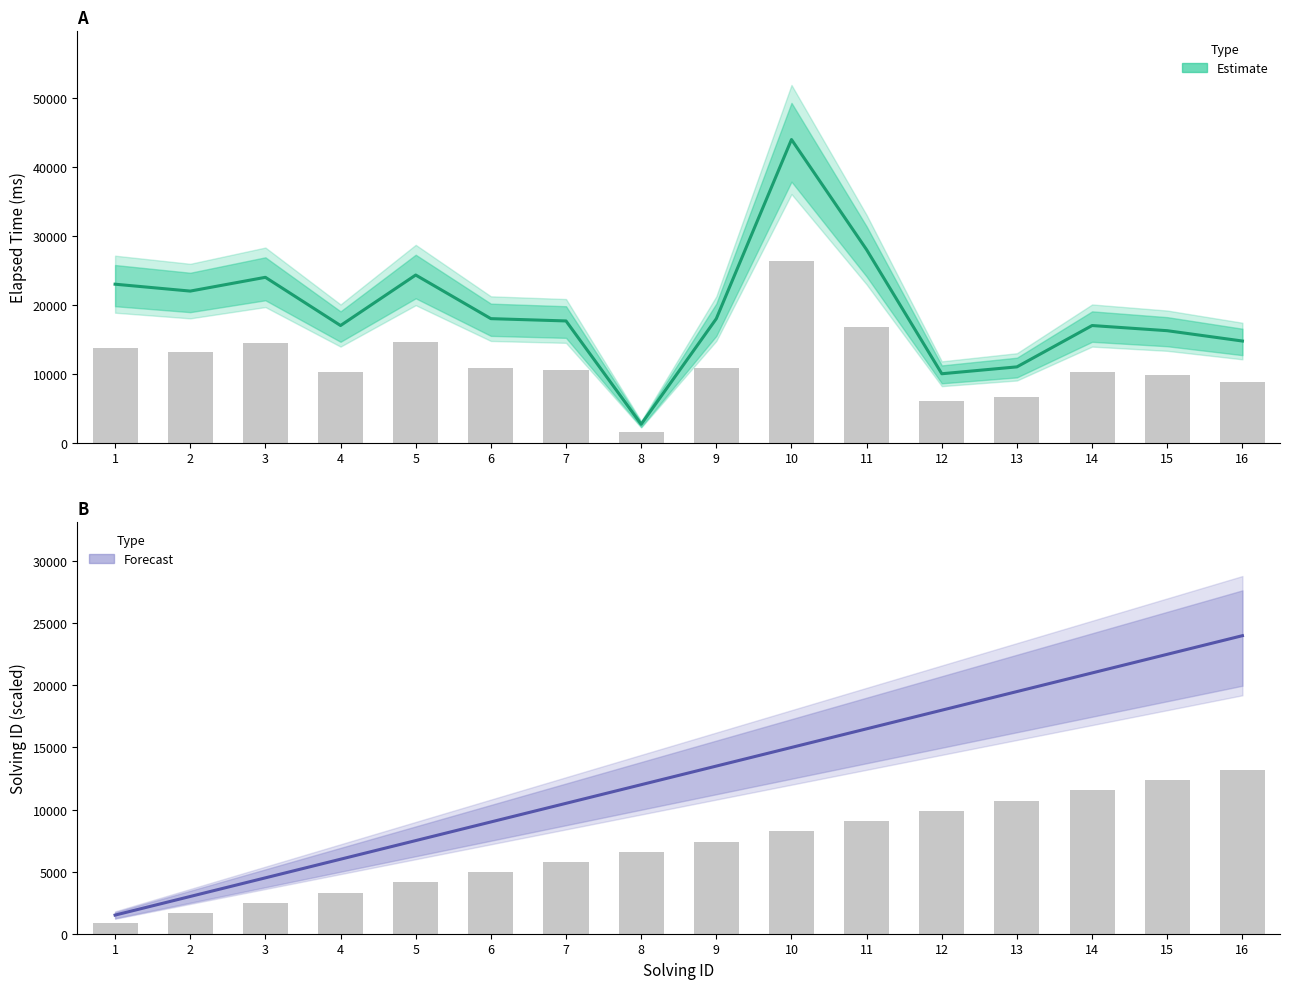

List the labels in order of solving_id value, smallest first.

1, 2, 3, 4, 5, 6, 7, 8, 9, 10, 11, 12, 13, 14, 15, 16